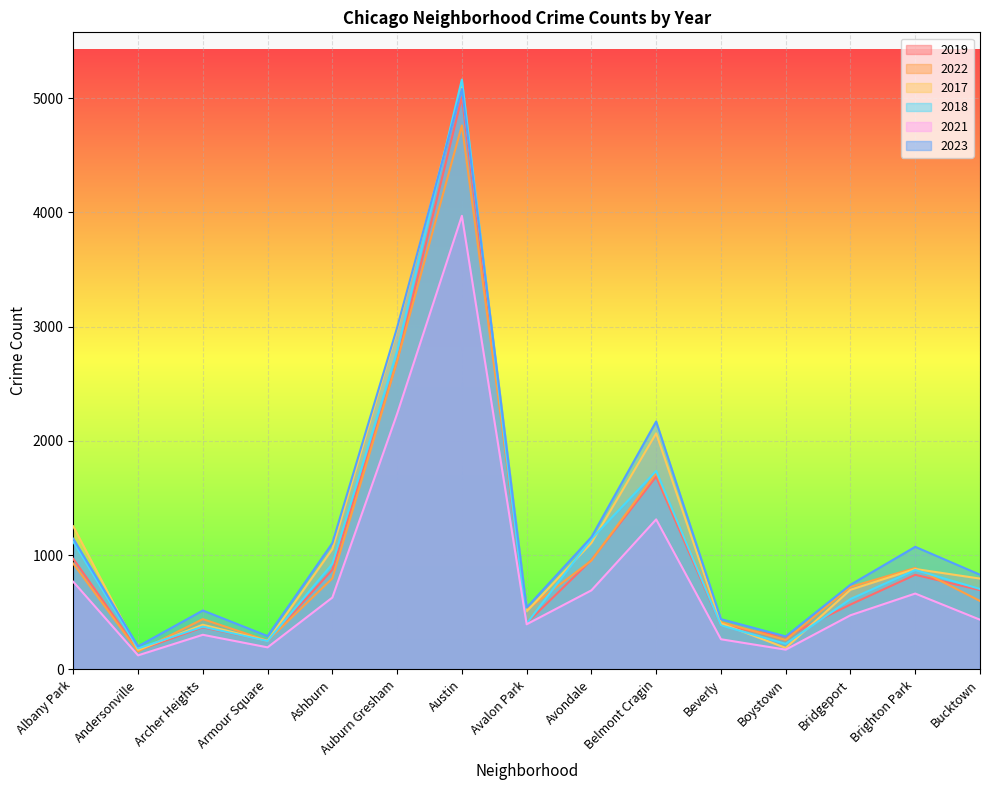

Does the chart display data point markers on the line(s)?

No